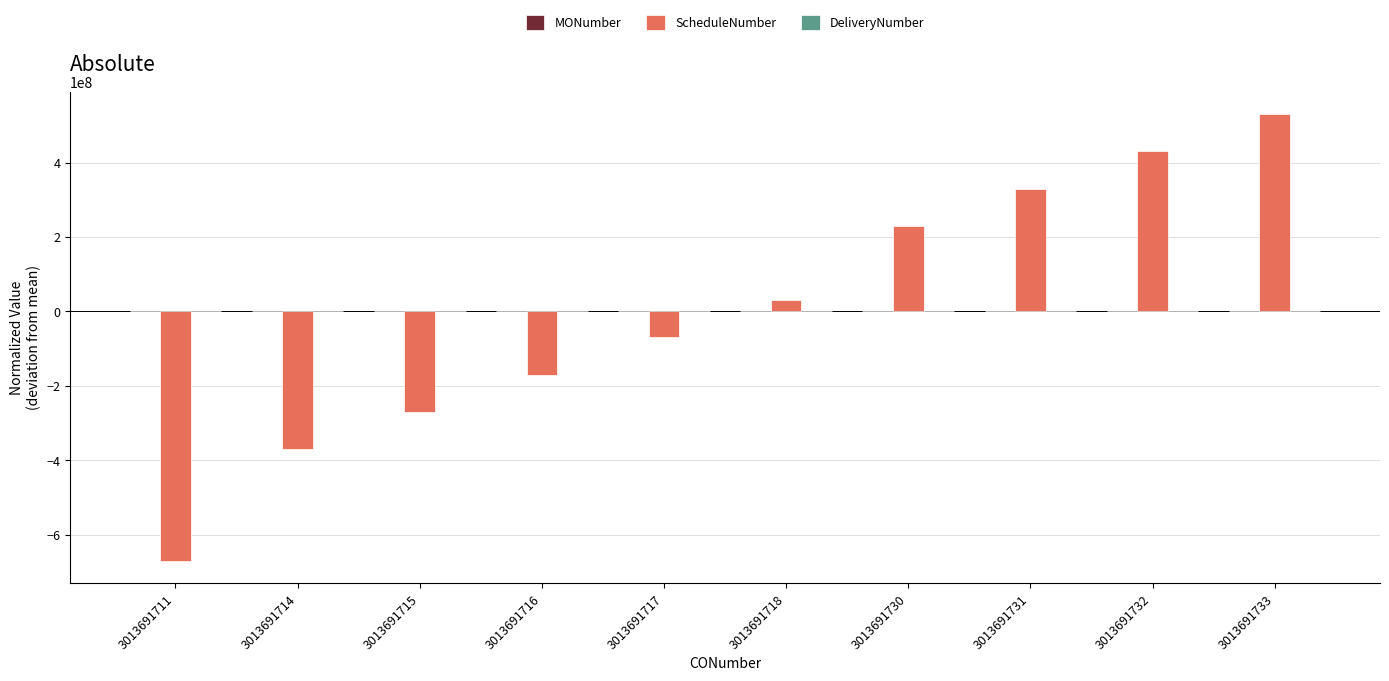

Which series changed the most between 3013691718 and 3013691731?

ScheduleNumber